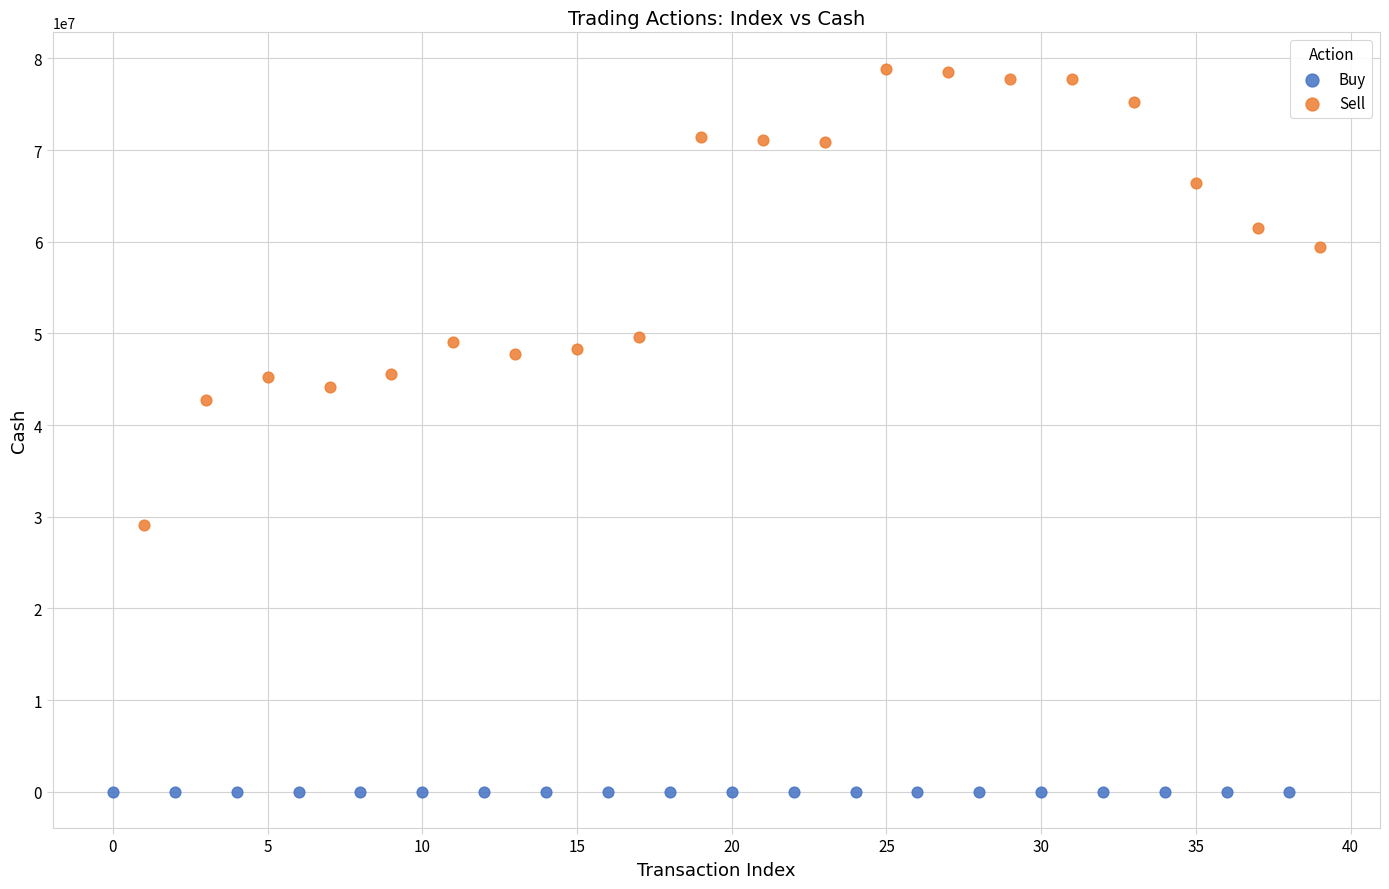

Which series contains the lowest Y value?

Buy